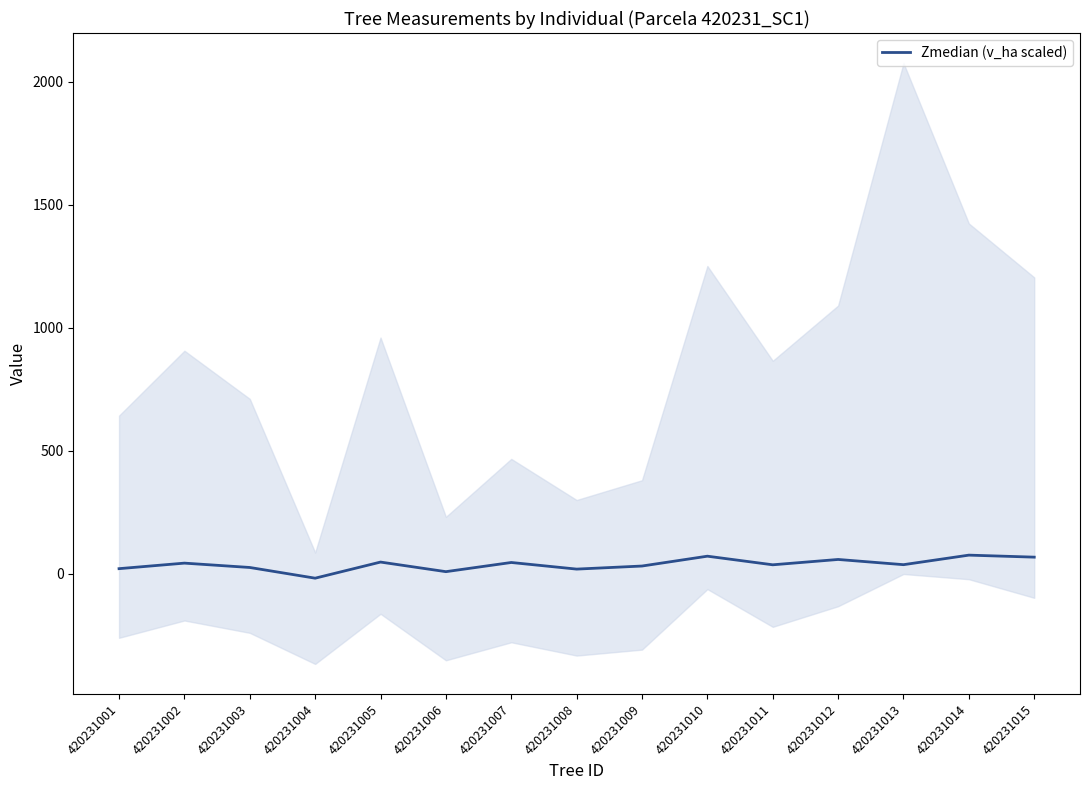

Is it true that the value at 420231005 is 84.7?

False